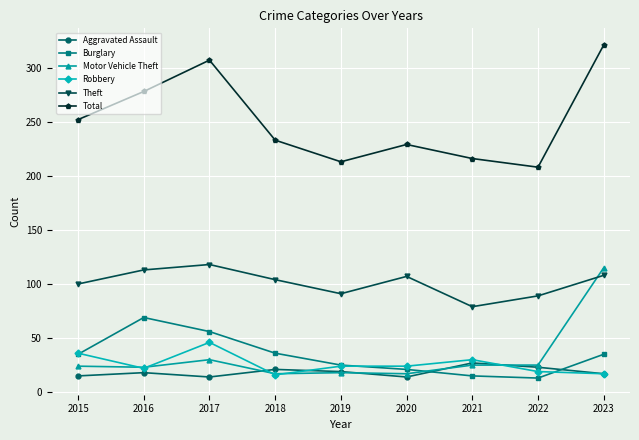

What is the total value across all series at 2015?

462